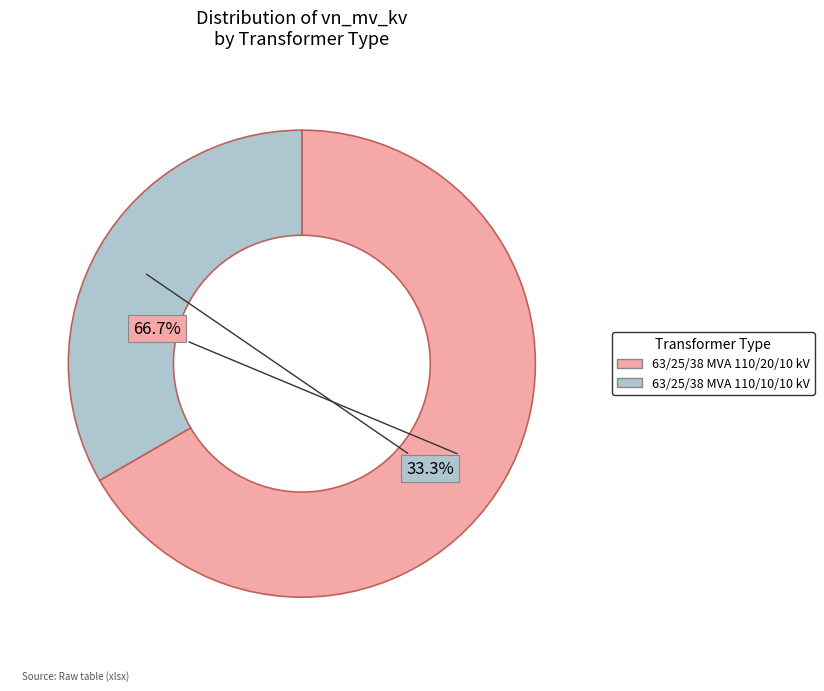

Approximately how many times larger is the value at 63/25/38 MVA 110/10/10 kV compared to 63/25/38 MVA 110/20/10 kV?

0.5